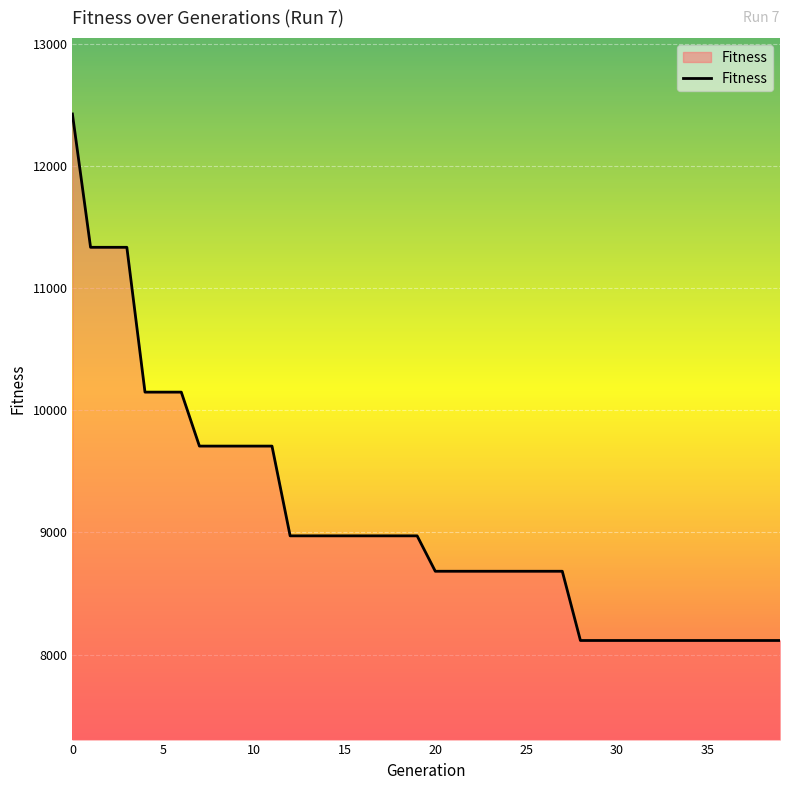

What is the greatest value displayed?

12427